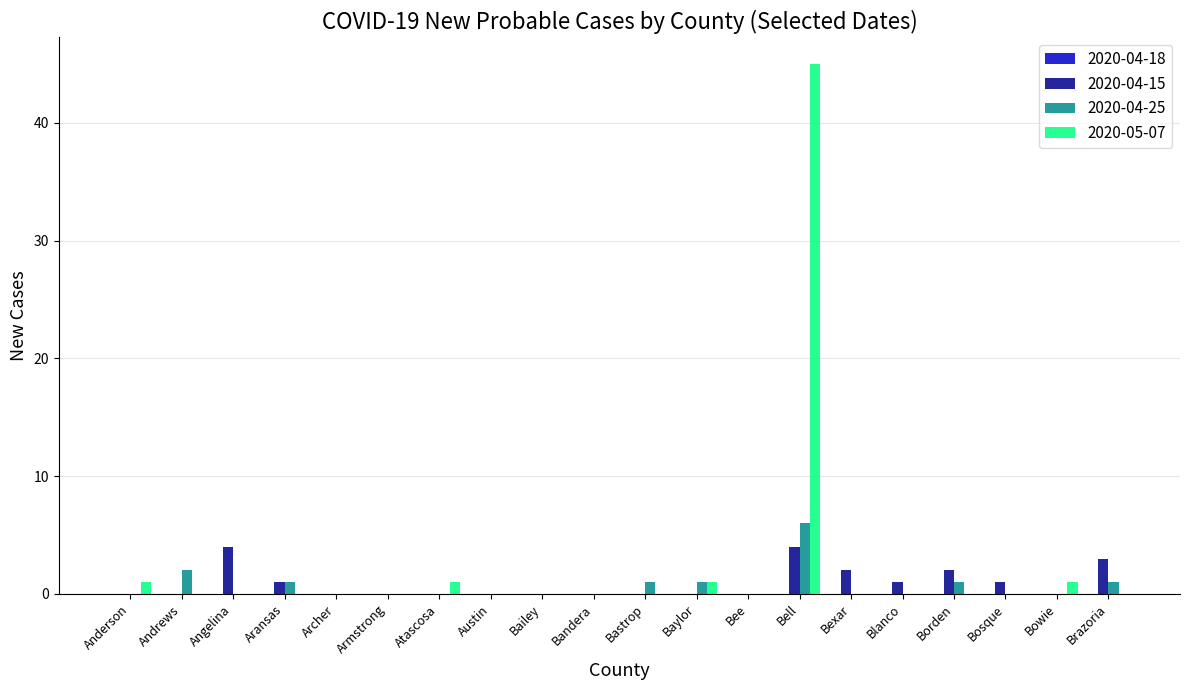

What is the sum of all 2020-05-07 values?

49